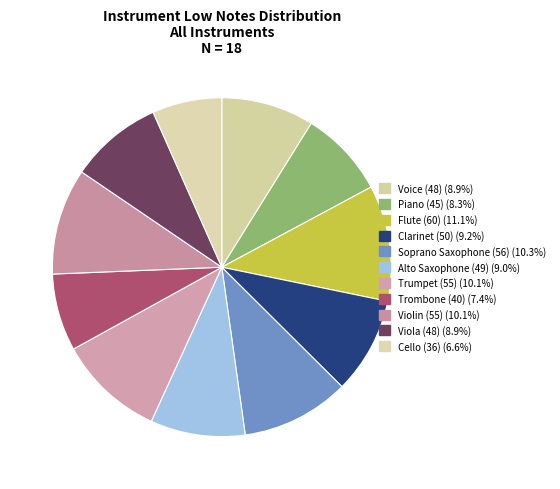

What is the total percentage of Trombone (40) and Cello (36)?

14.0%